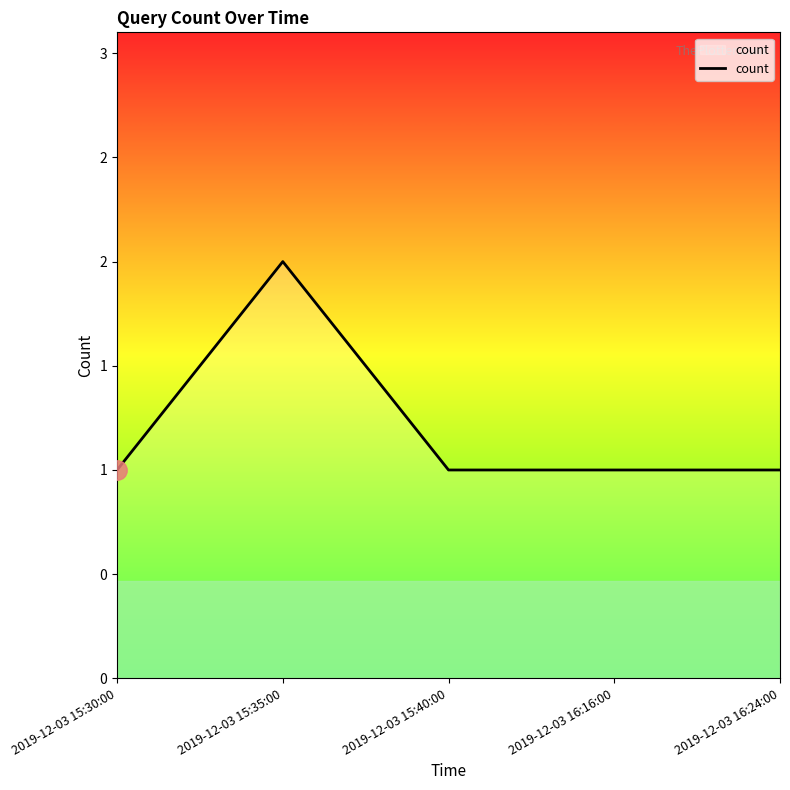

What is the label of the 5th point from the left?

2019-12-03 16:24:00